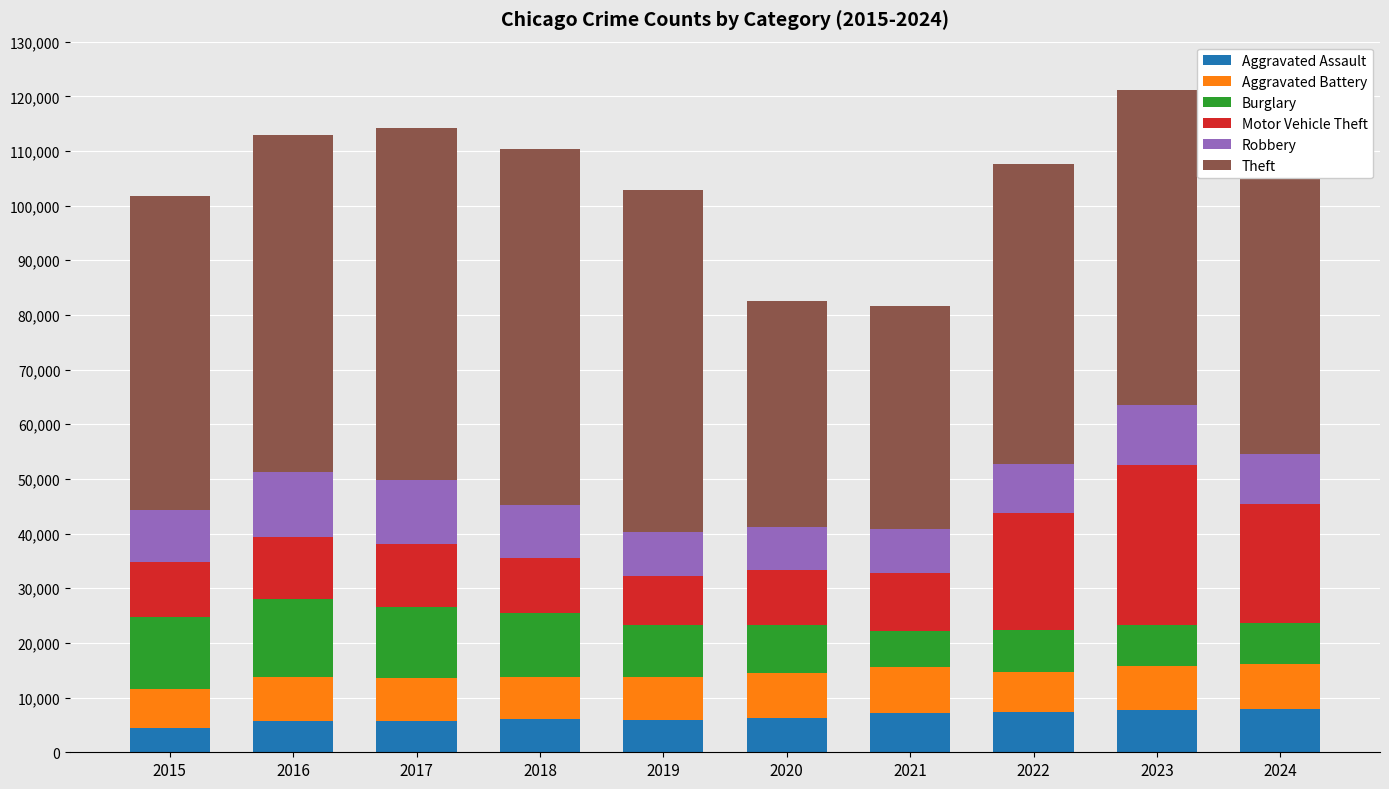

Are the bars grouped side by side (vs. stacked)?

No